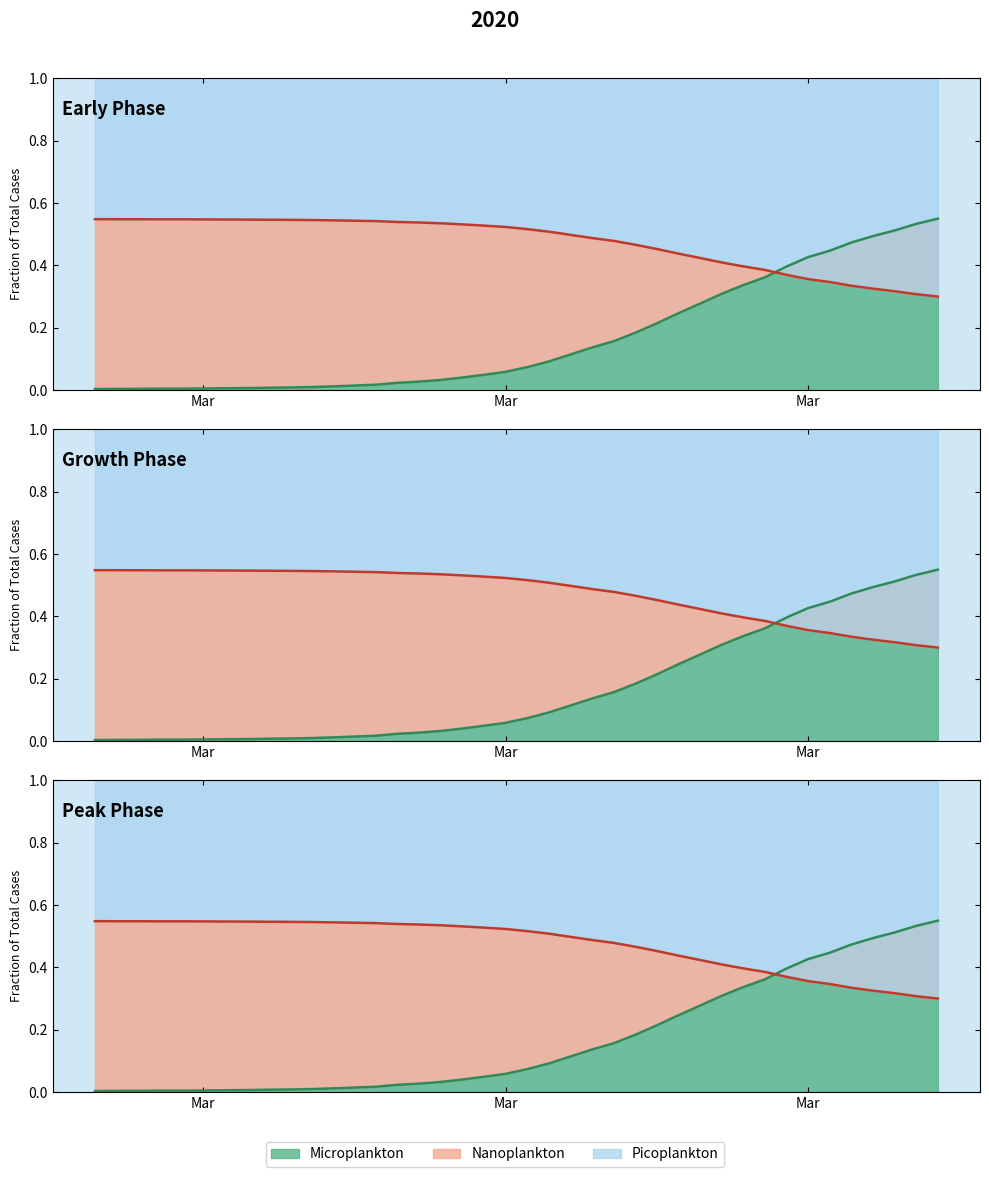

True or false: the data shows 0.6 at 2020-03-28.

False